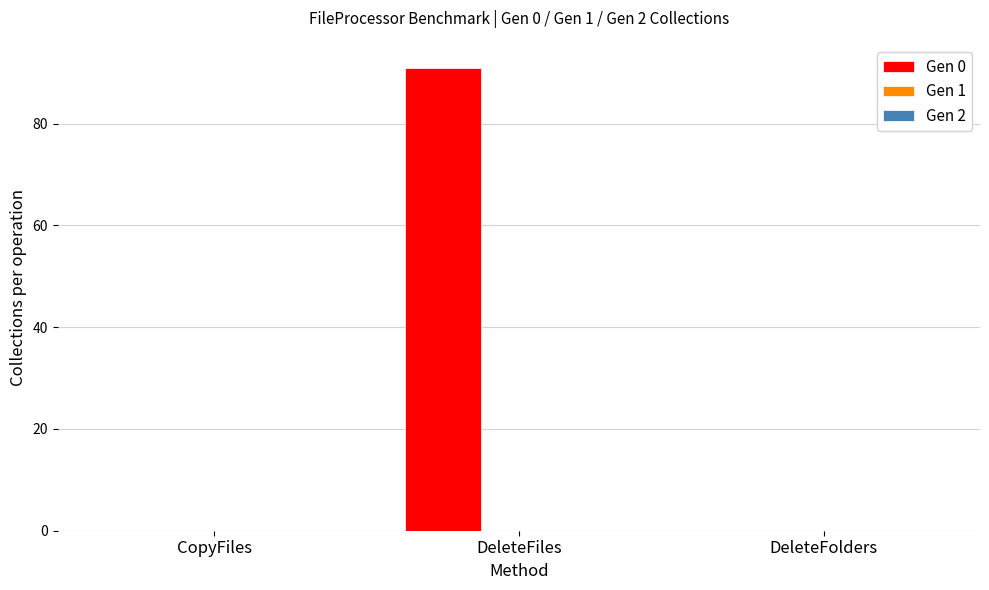

What is the sum of the values at DeleteFiles and CopyFiles?

90.9